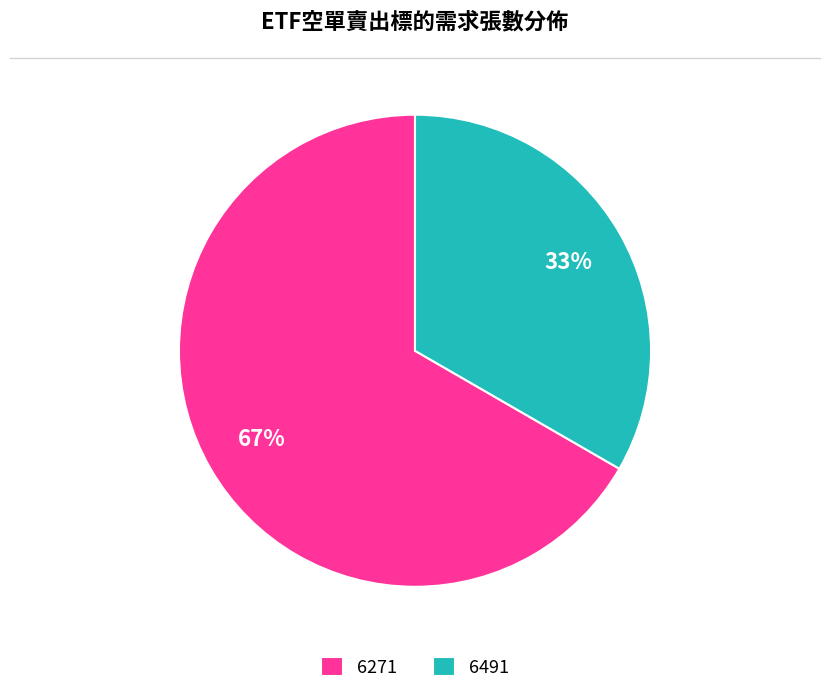

Is it true that 6491 is 44% of the pie?

False